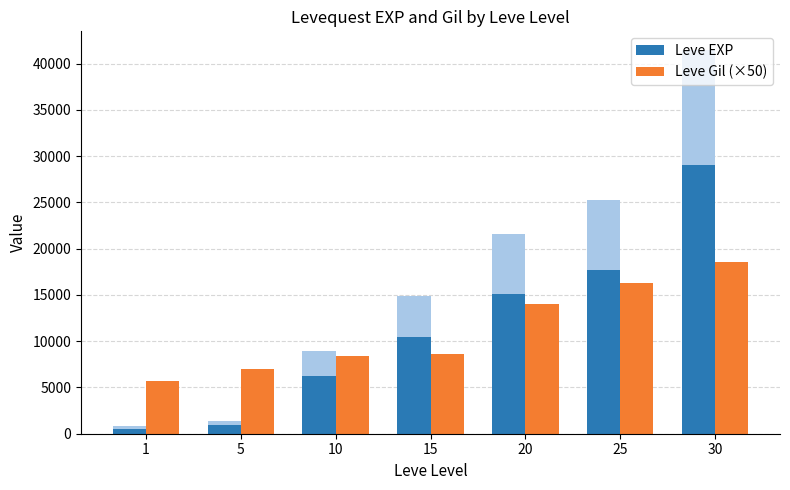

Is the value of Leve EXP at 30 greater than the value of Leve Gil (×50) at 15?

Yes